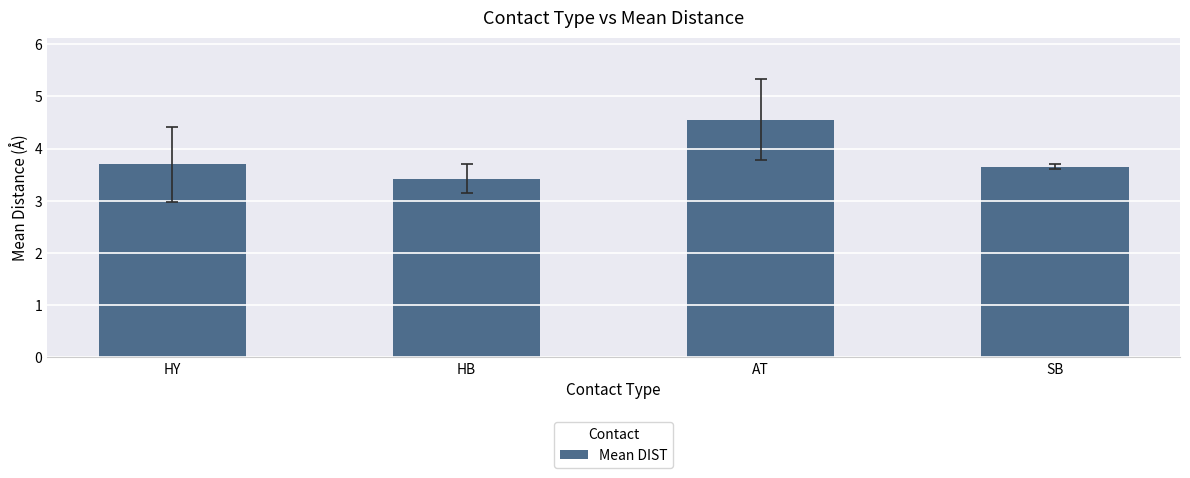

List the labels in order of value, smallest first.

HB, SB, HY, AT